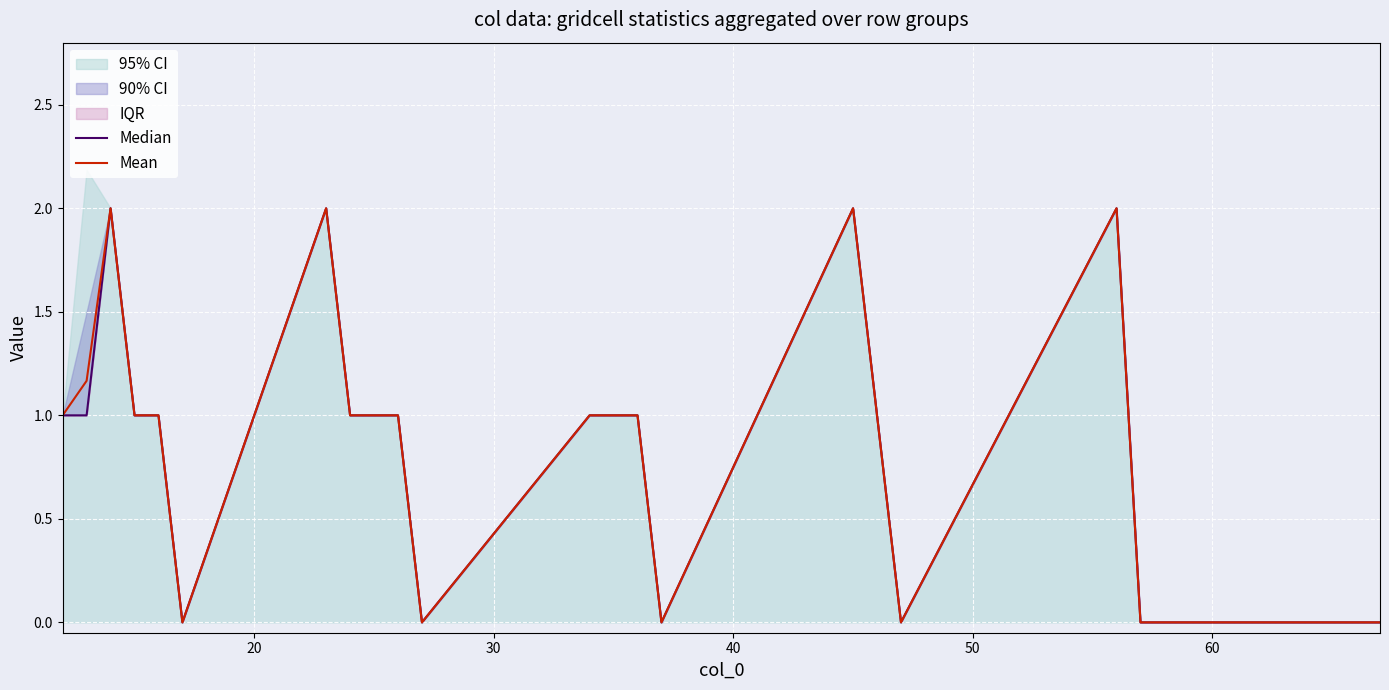

What is the sum of all Median values?

19.0